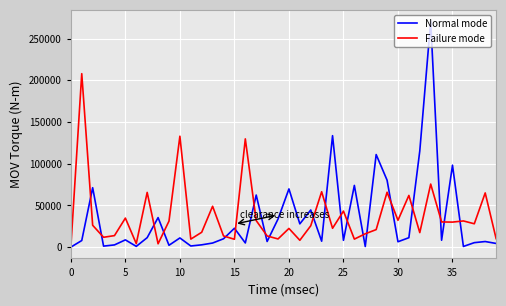

What is the highest value of the Normal mode series?

270950